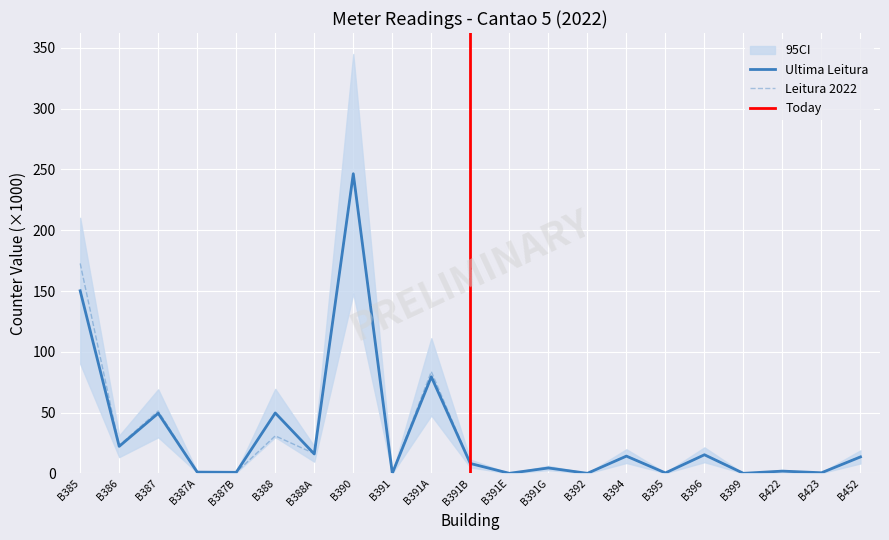

Where do Ultima Leitura and Leitura 2022 first cross each other?

B387B and B388